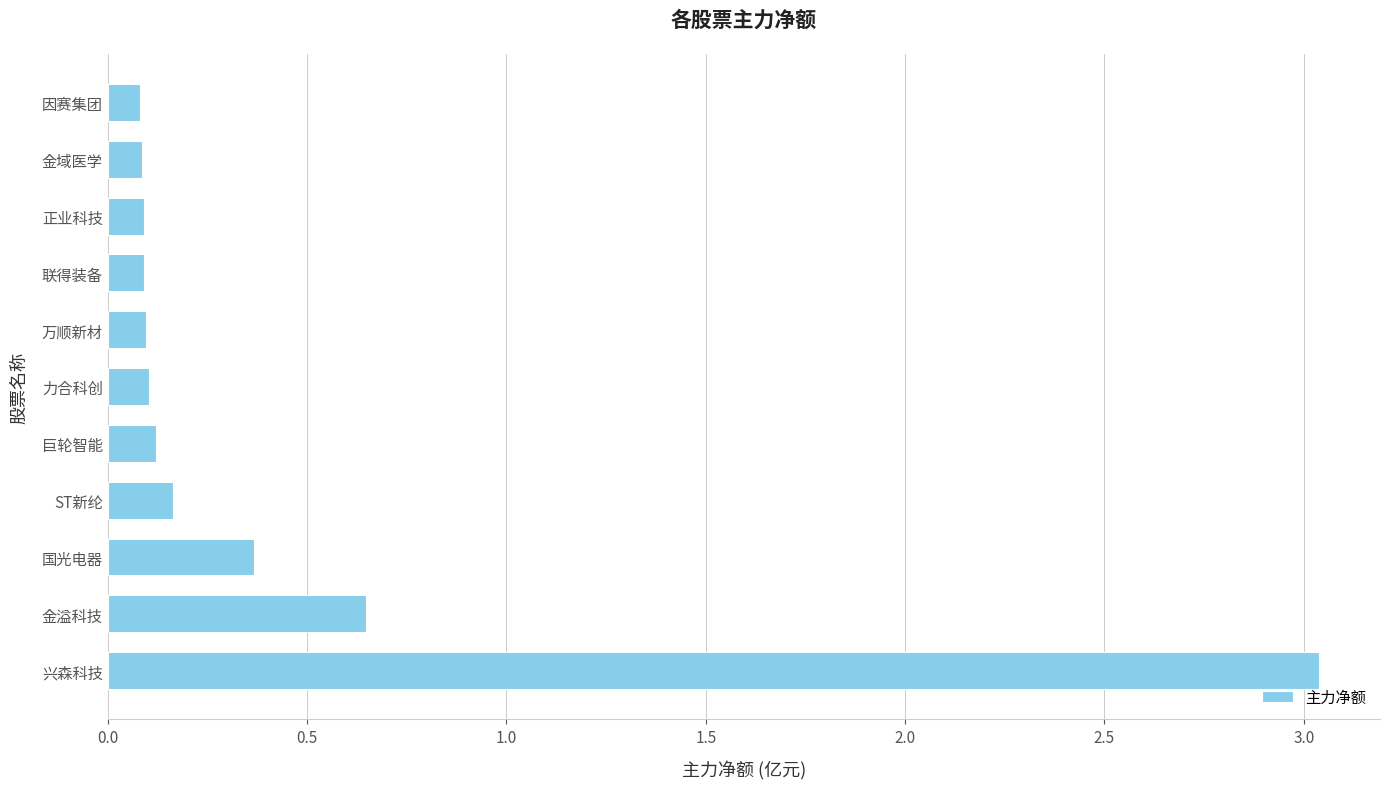

At which label is the value closest to 1?

金溢科技